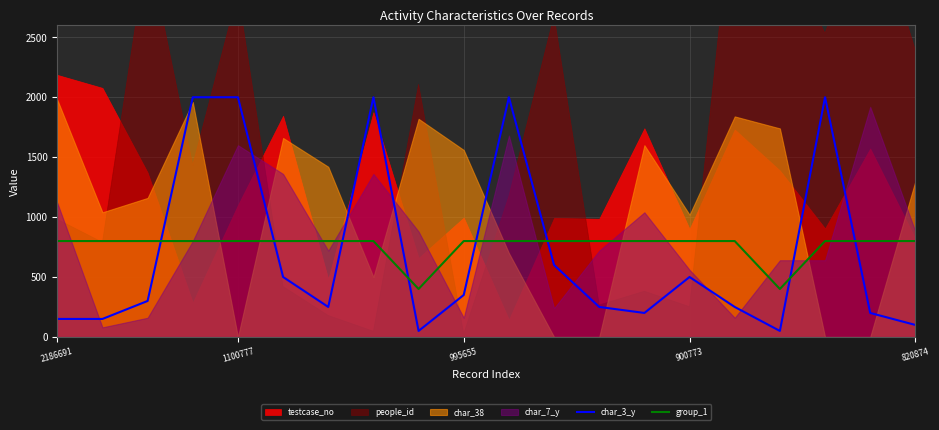

What is the highest value of the char_3_y series?

2000